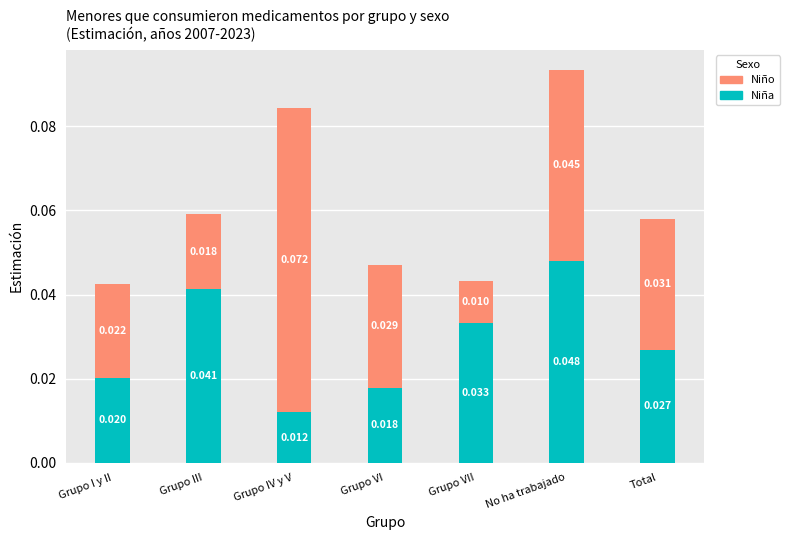

Are the bars horizontal?

No